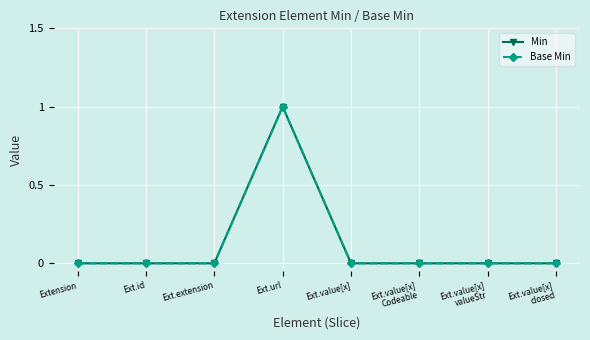

Is this an area chart (filled region under the line)?

No